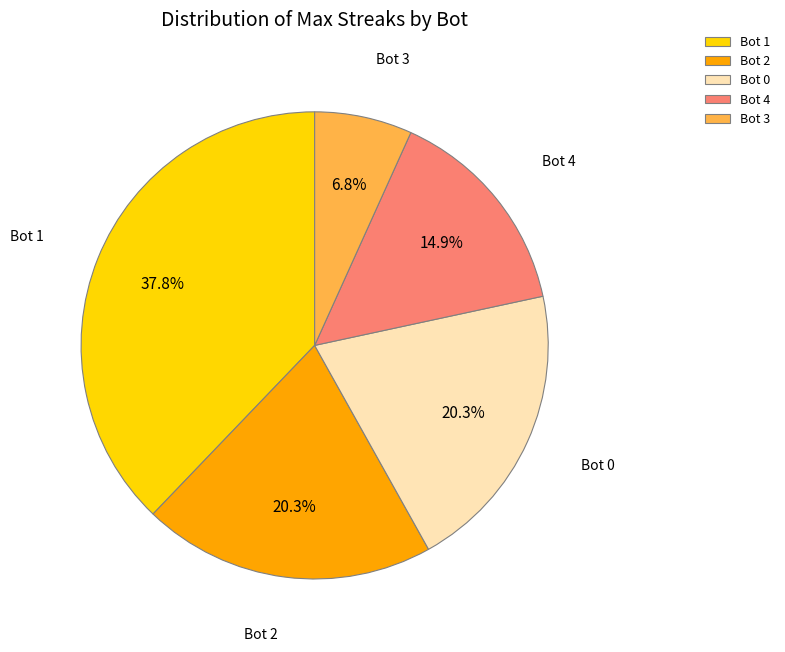

Approximately how many times larger is the value at Bot 1 compared to Bot 2?

1.9